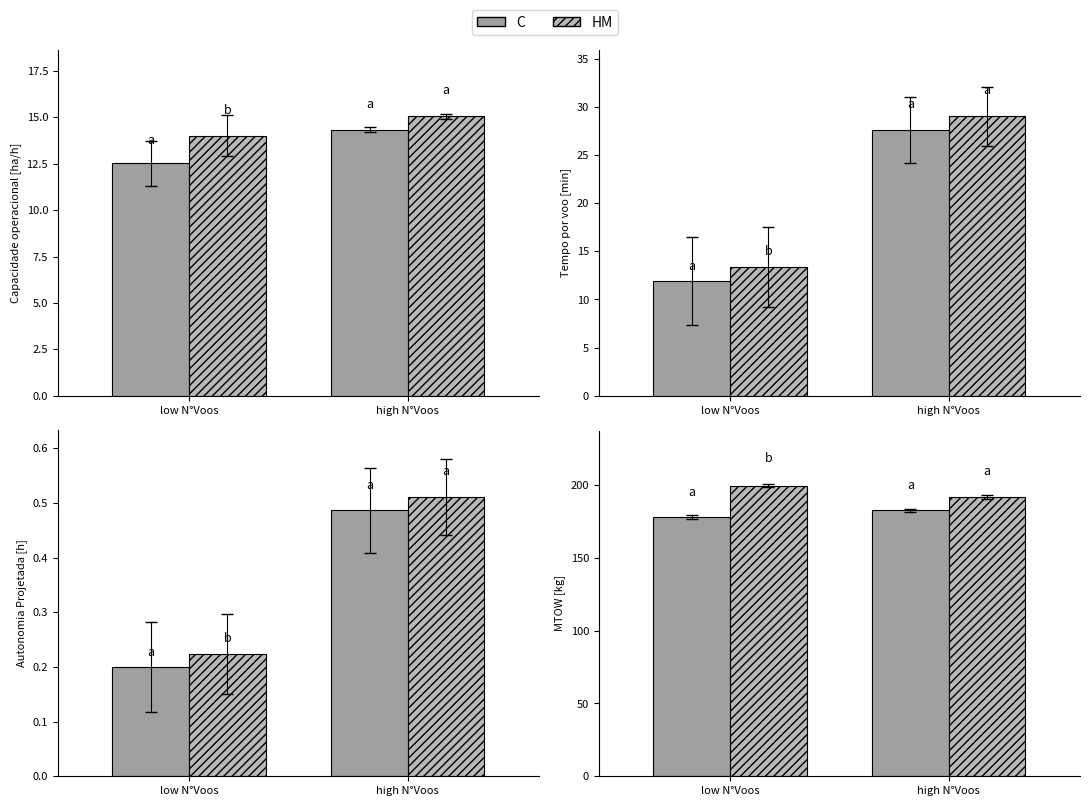

The value of Autonomia Projetada [h] at 6 is 1.1. True or false?

False